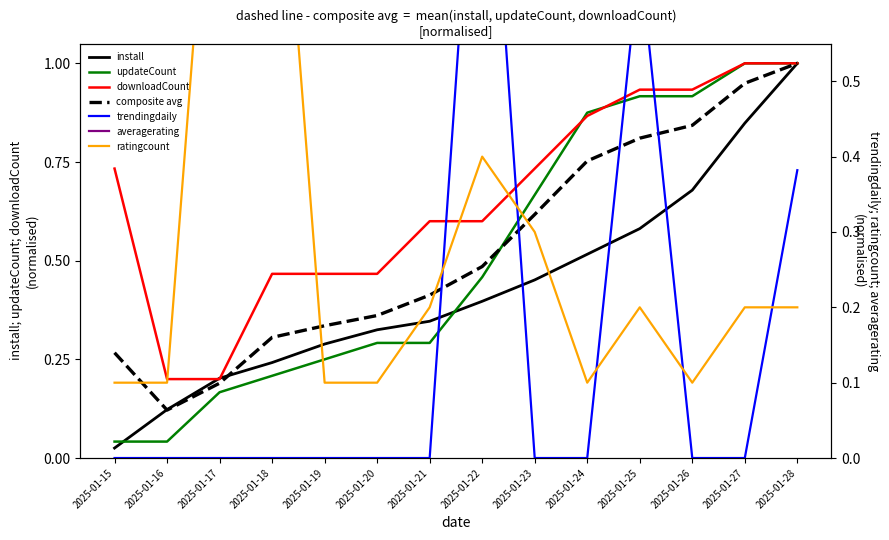

The value of install at 2025-01-19 is 0.5. True or false?

False